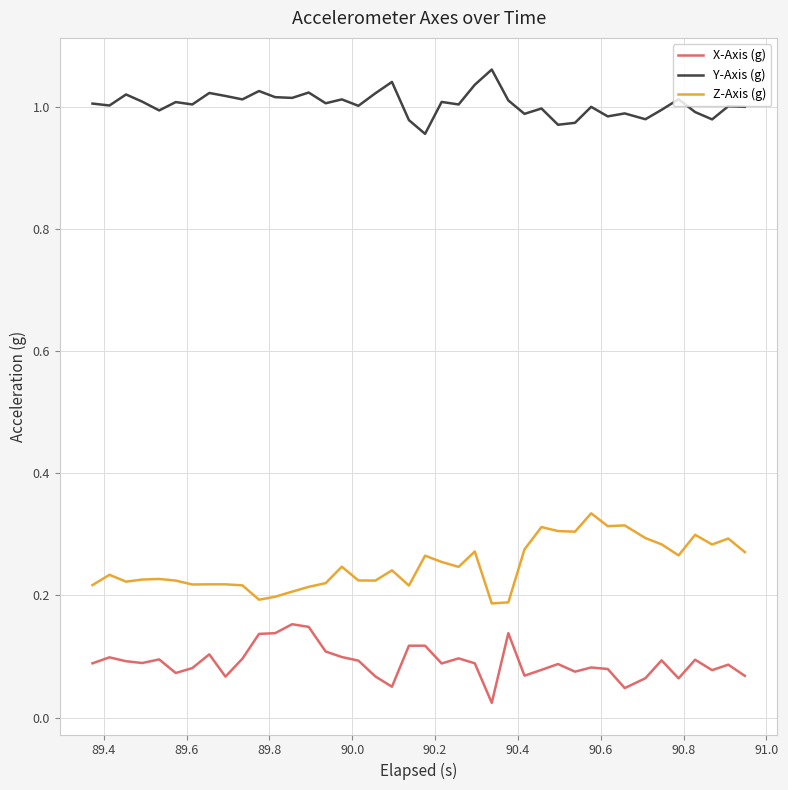

Rank the series by their maximum value, from highest to lowest.

Y-Axis (g), Z-Axis (g), X-Axis (g)